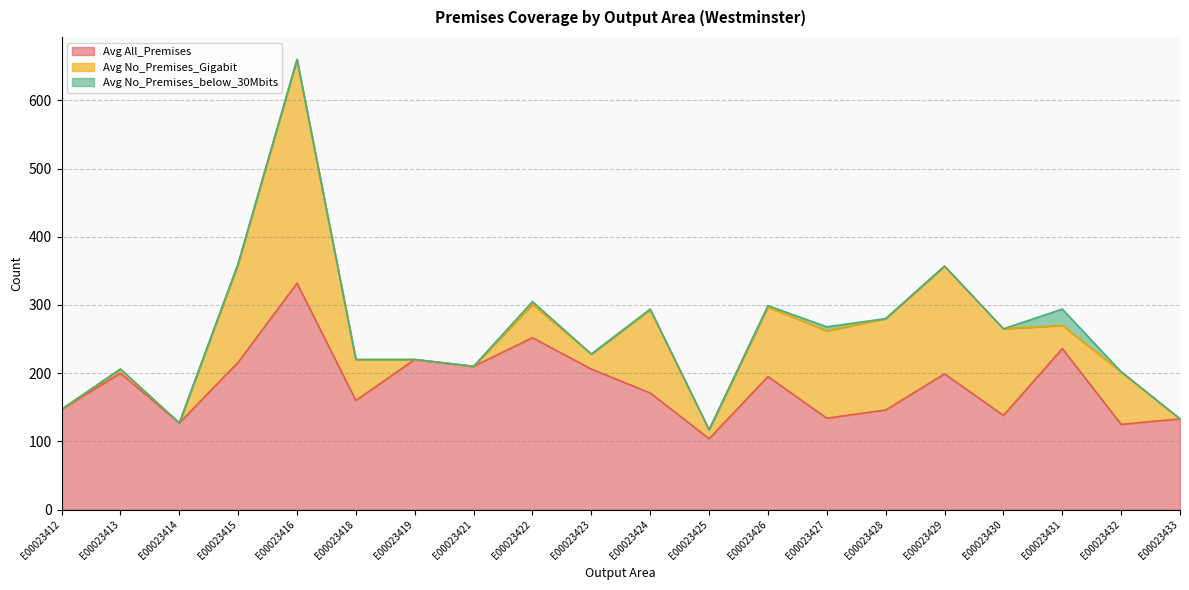

What is the sum of the Avg All_Premises values at E00023426 and E00023425?

299